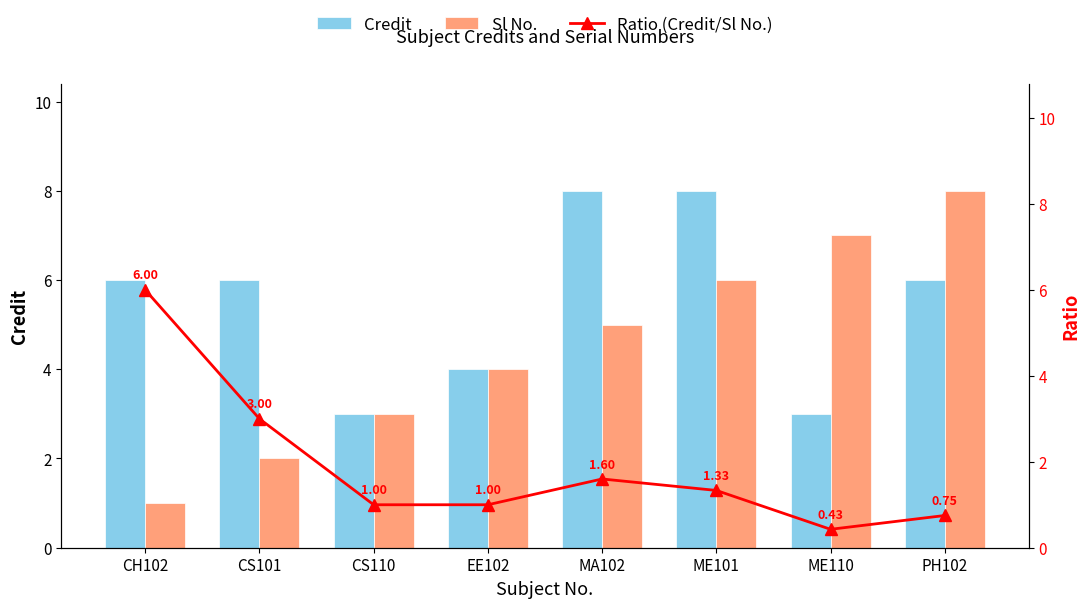

What is the sum of the Sl No. values at EE102 and CH102?

5.0